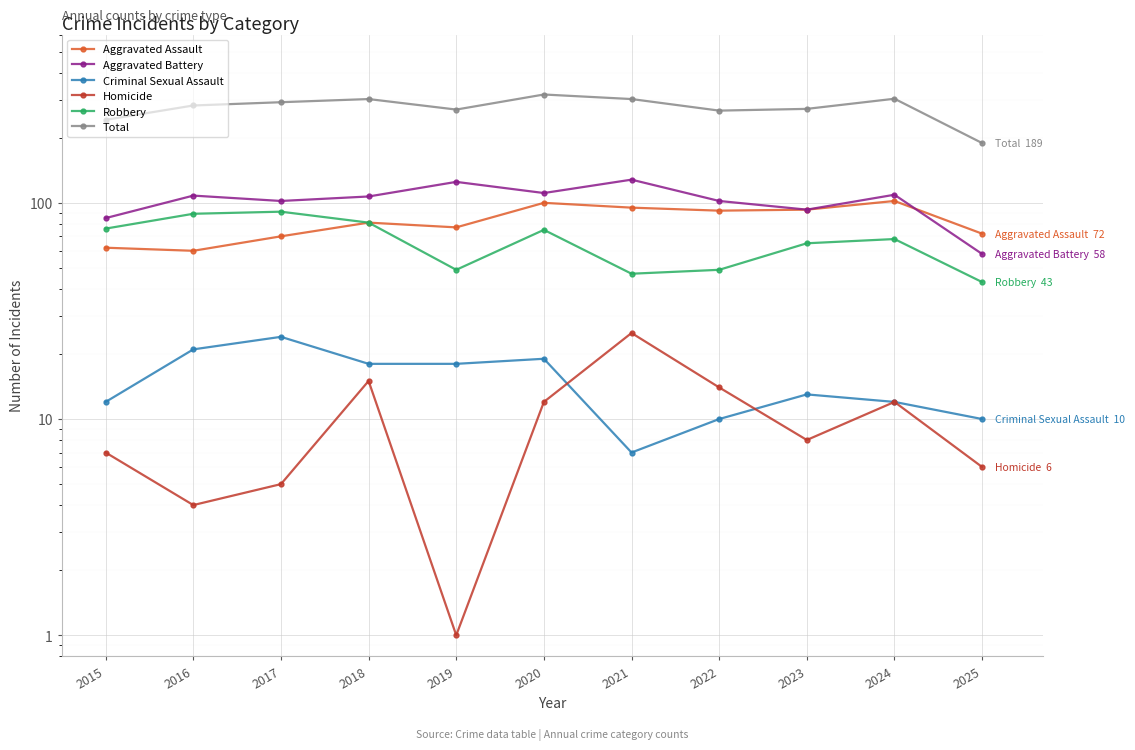

At which category is the sum across all series the highest?

2020